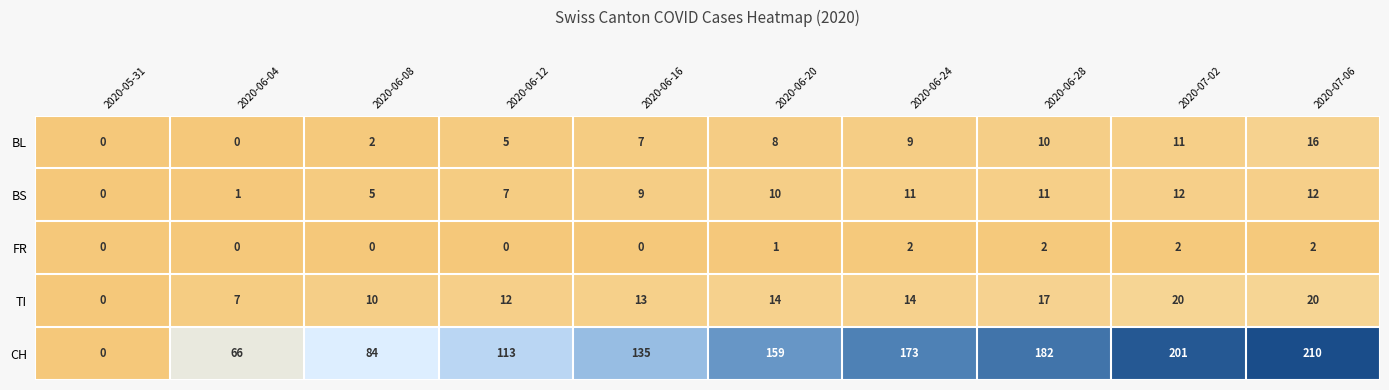

Is the value of TI at 2020-06-04 greater than the value of BL at 2020-07-06?

No